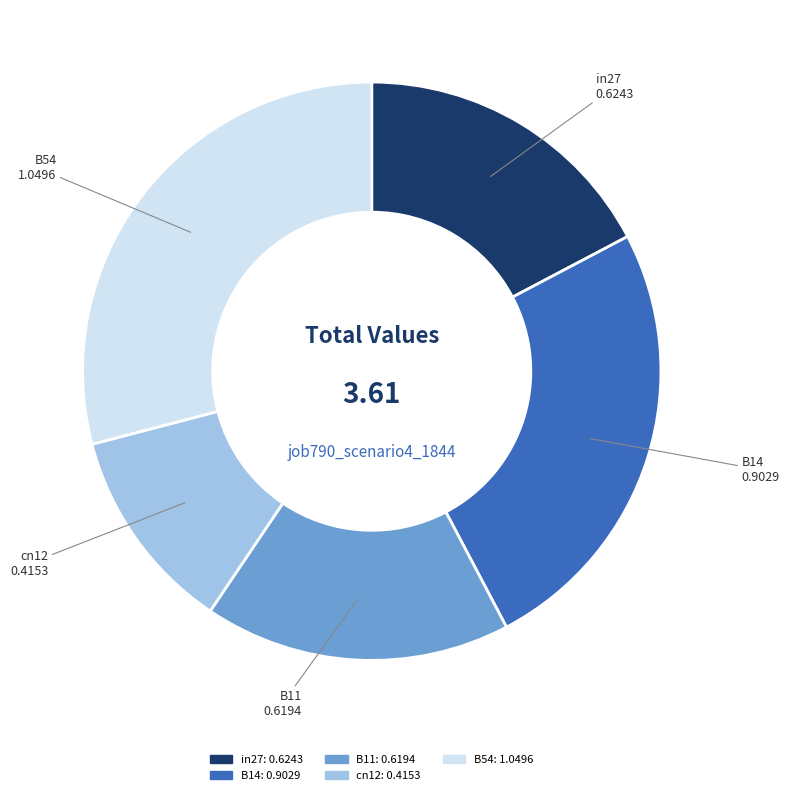

Does any single category account for the majority?

No